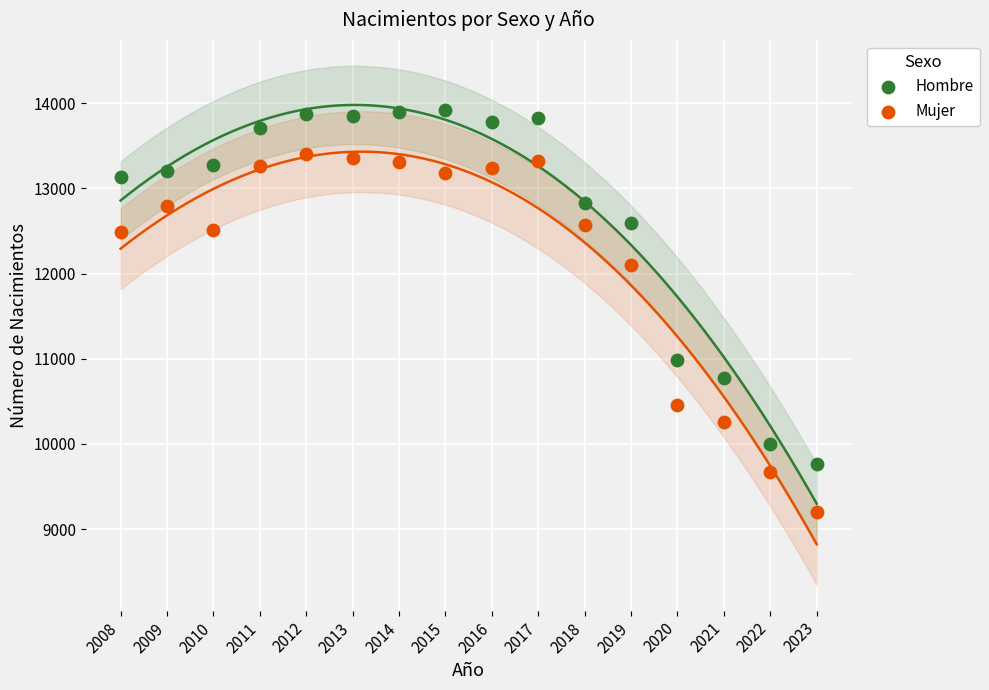

Which series reaches the minimum Y coordinate?

Mujer